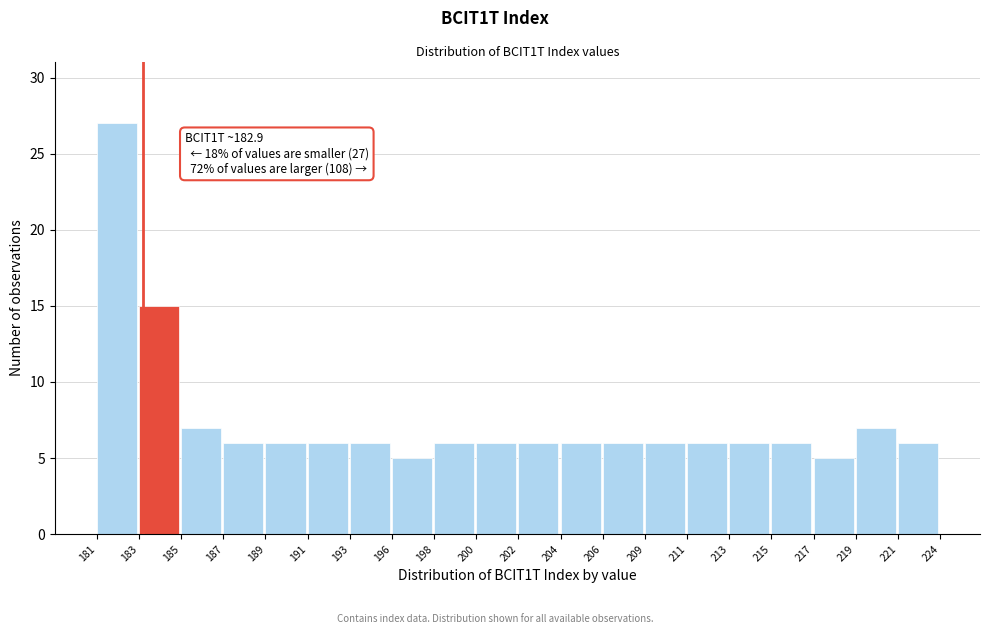

Reading left to right, what are all the values shown in this chart?

27	15	7	6	6	6	6	5	6	6	6	6	6	6	6	6	6	5	7	6